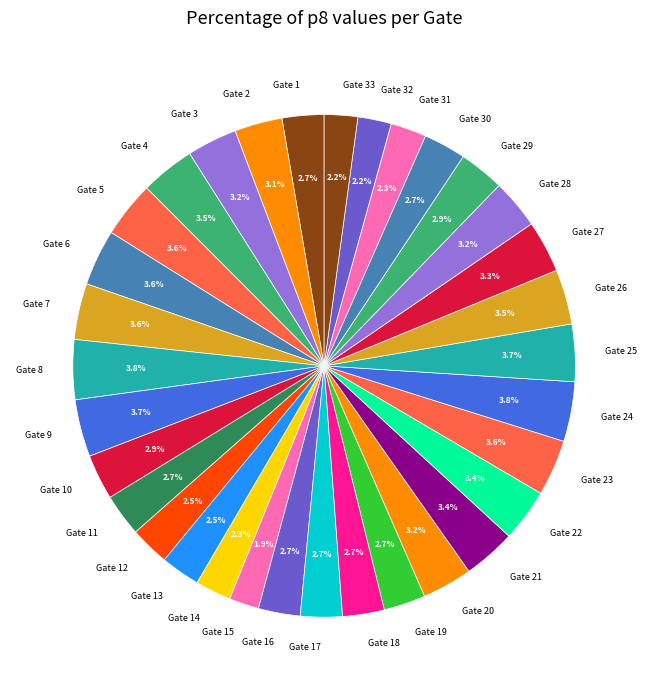

To the nearest percent, what portion does Gate 24 represent?

4%